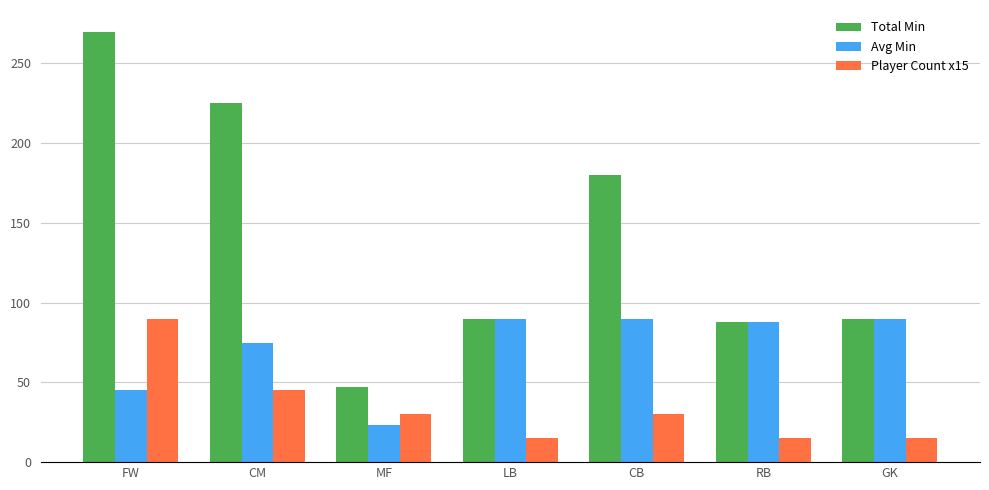

True or false: Player Count x15 has a value of 15.0 at LB.

True